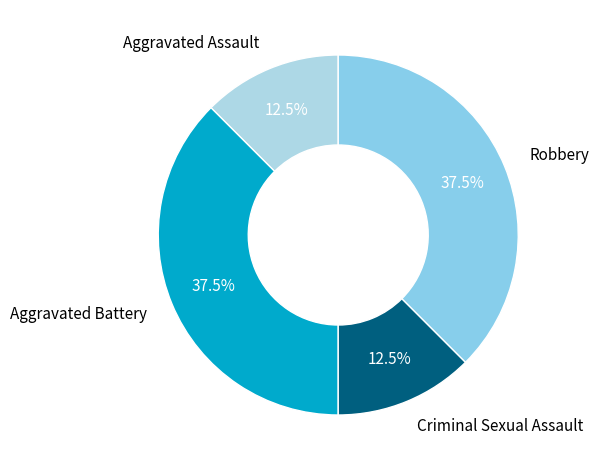

Count the number of slices in the pie.

4